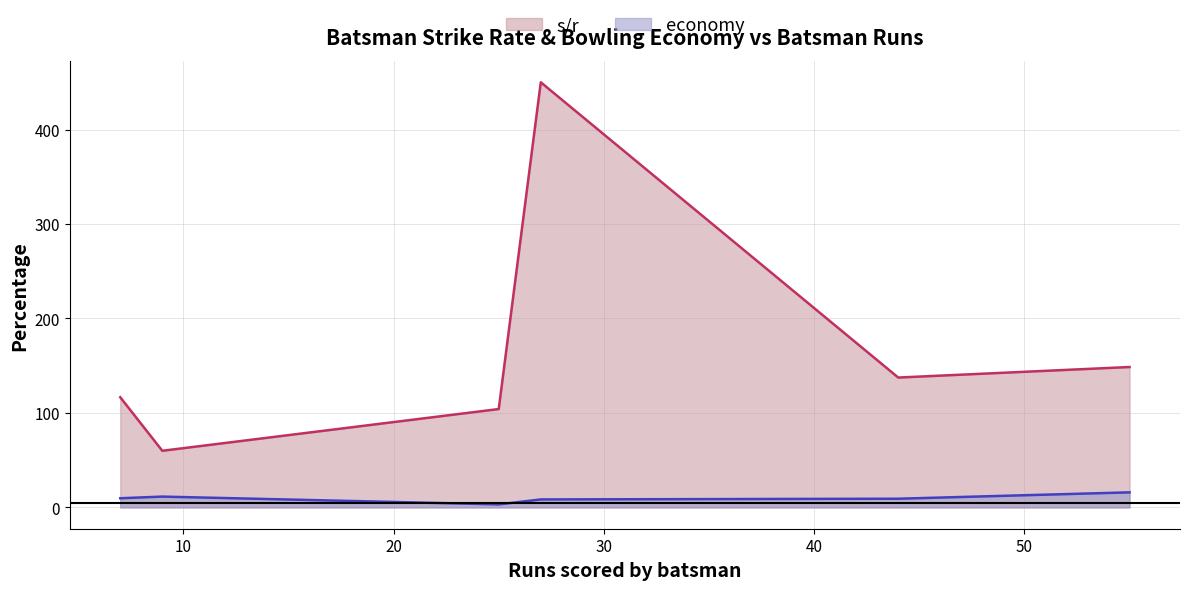

What is the maximum value shown in the chart?

450.0